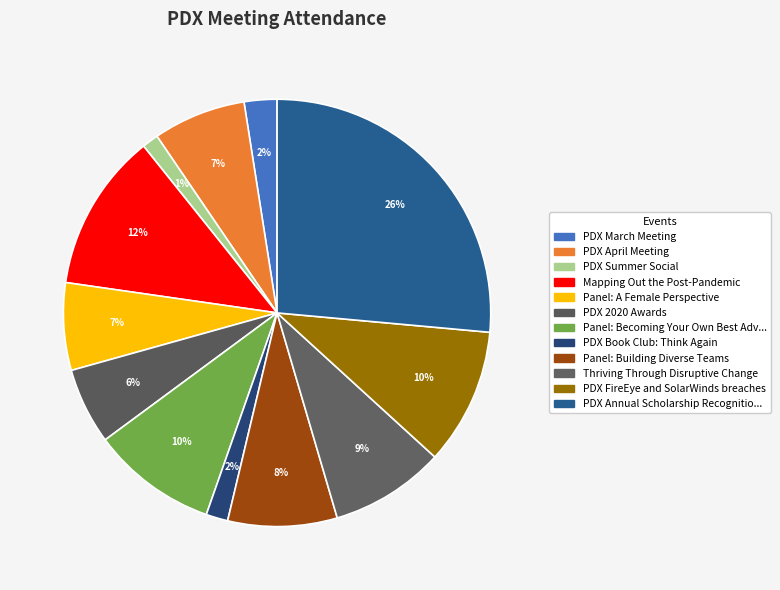

How many slices are in this pie chart?

12